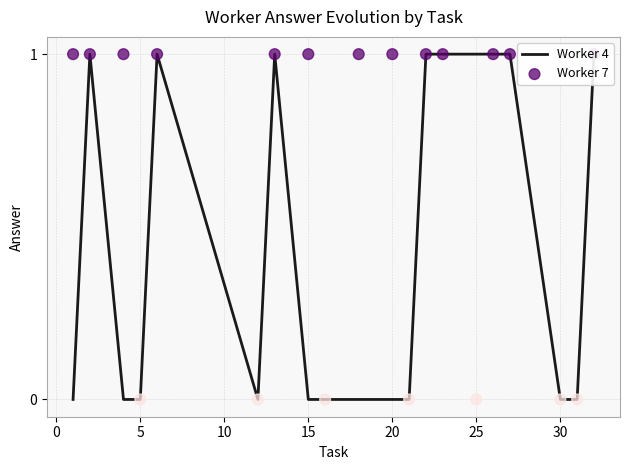

Is the value of Worker 7 at 14 greater than the value of Worker 4 at 16?

No